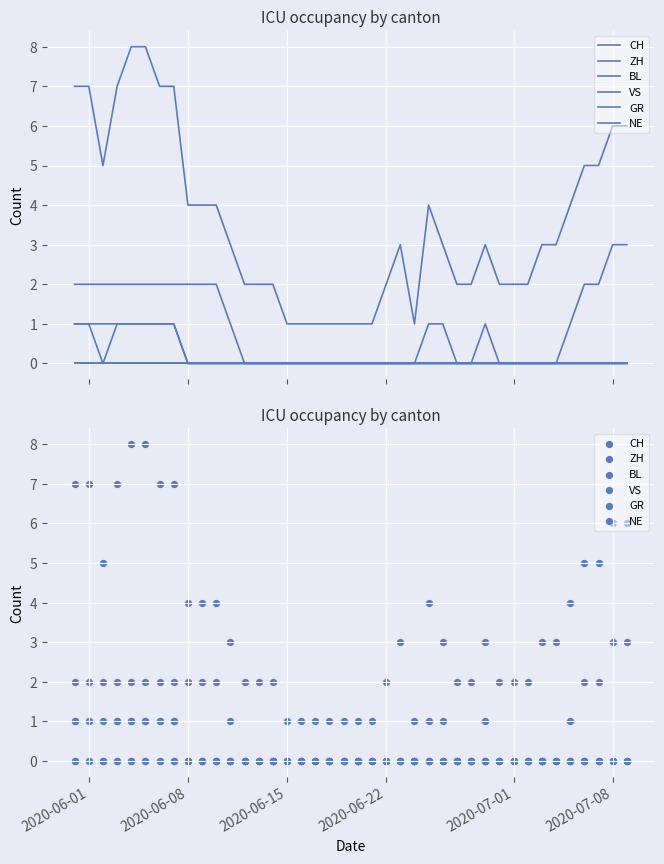

Is the value of CH at 34 greater than the value of VS at 8?

Yes